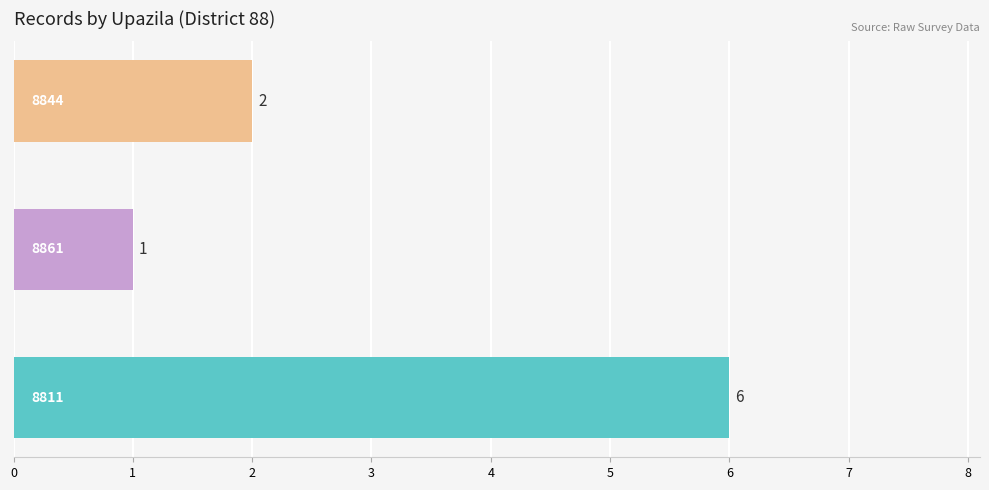

What is the average value?

3